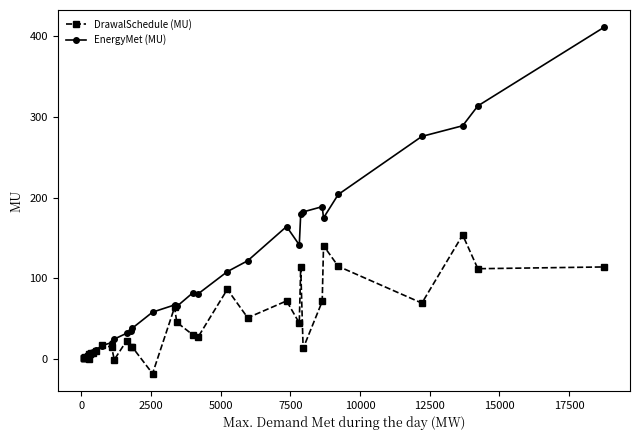

What is the value of the EnergyMet (MU) point at the 27th from the left?

141.6